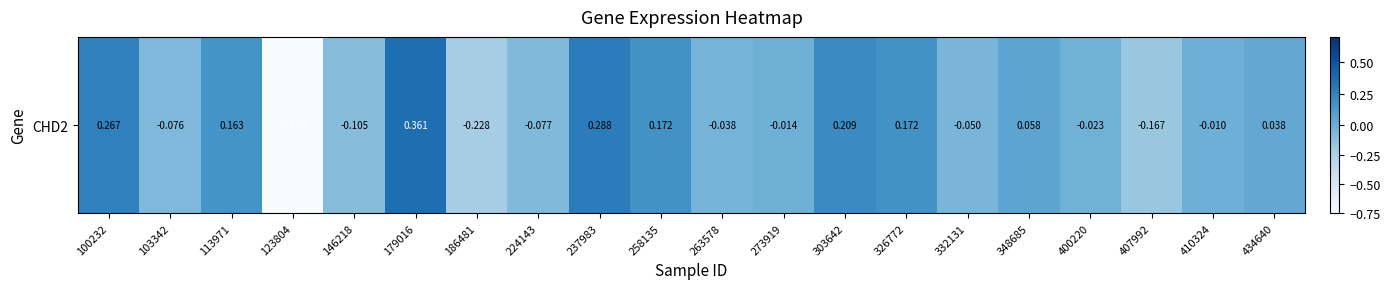

What is the sum of the values at 410324 and 186481?

-0.2